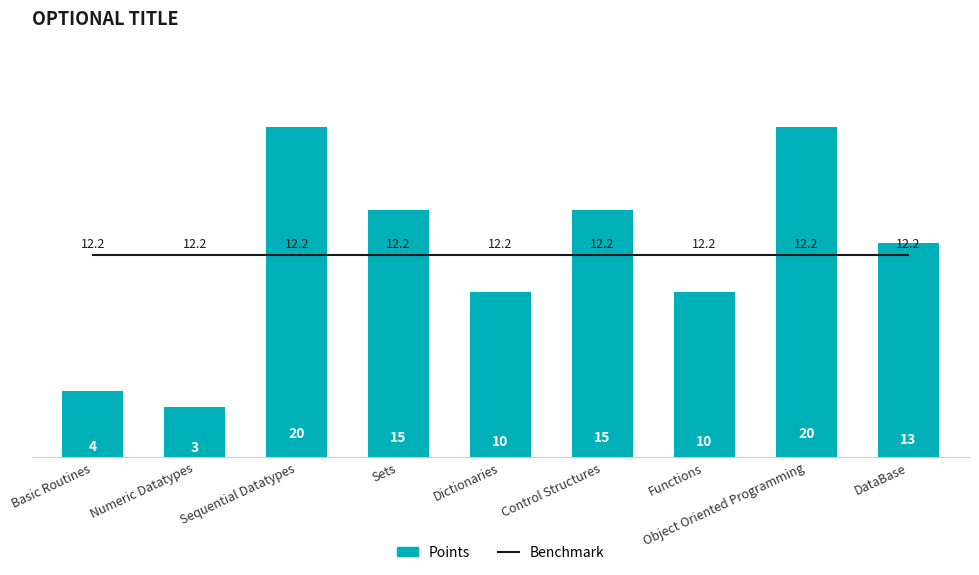

What is the difference between the highest and lowest values at Control Structures?

2.8